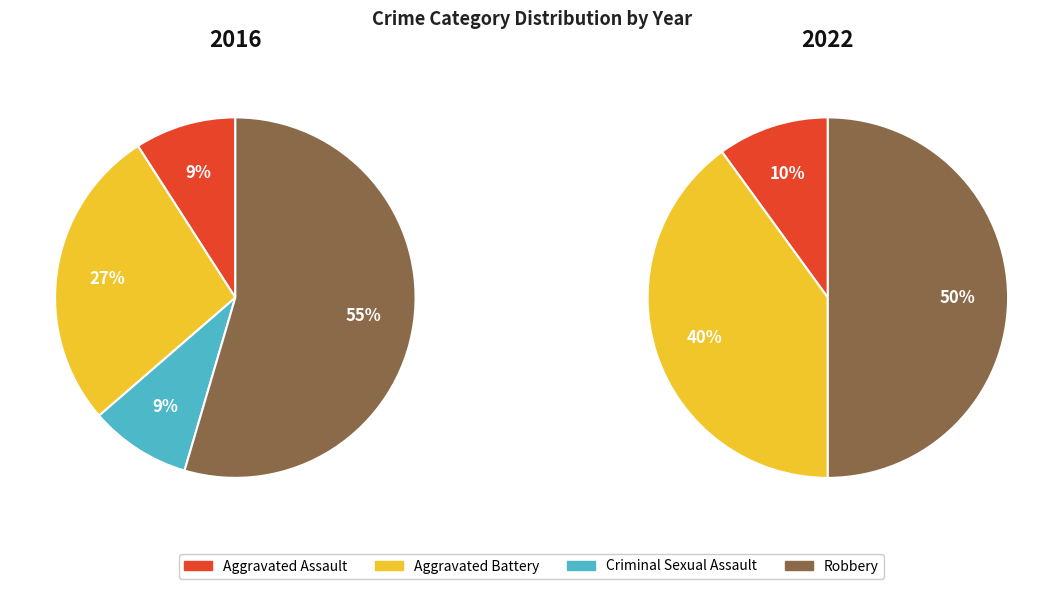

To the nearest percent, what is the average slice percentage?

25%